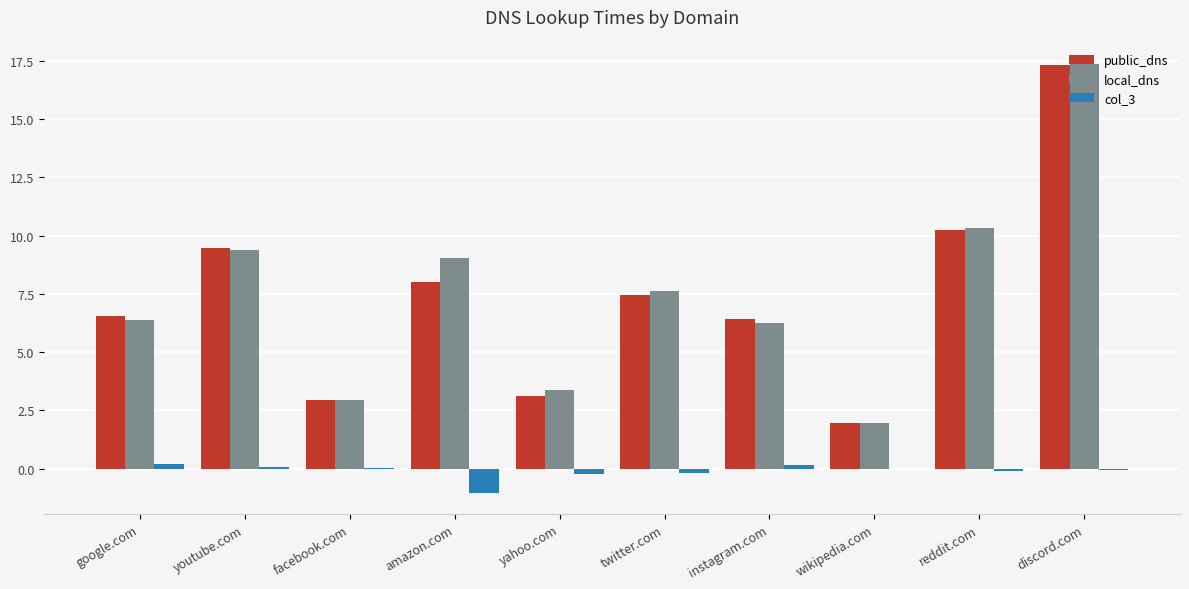

Where does the local_dns series first go above 7?

youtube.com